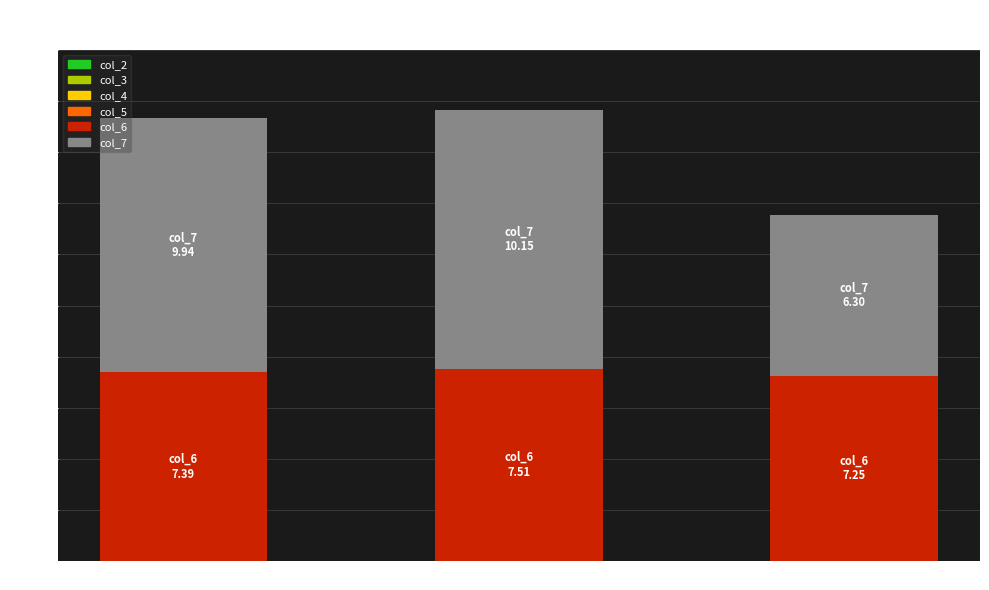

Reading left to right, list the values for the col_6 series.

7.4	7.5	7.3